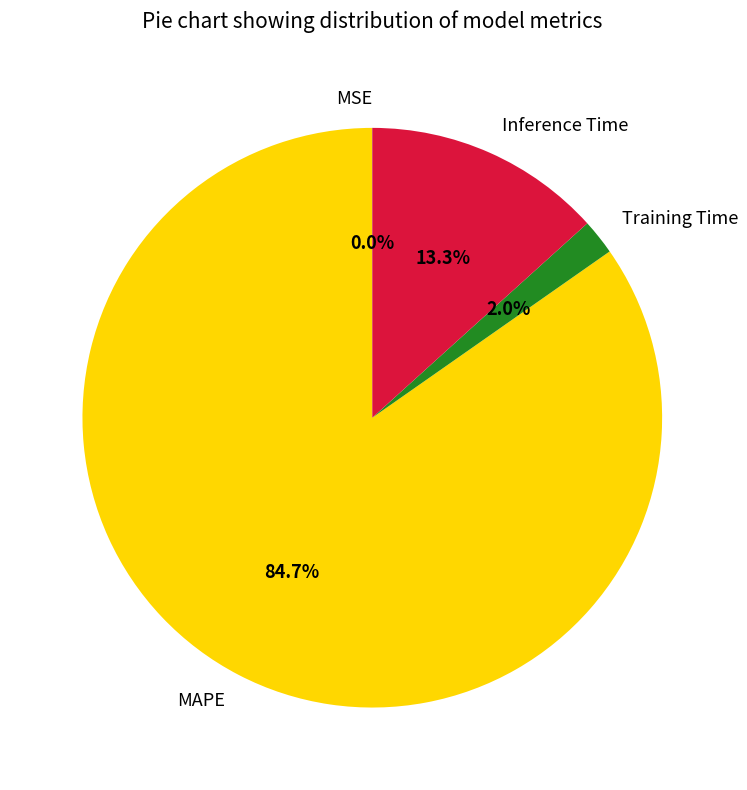

What is the majority slice?

MAPE